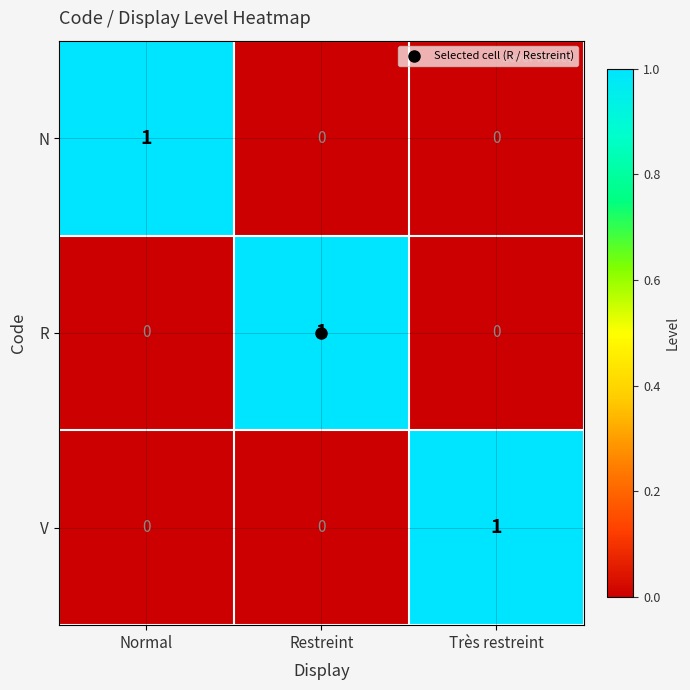

The value of V at Très restreint is 2. True or false?

False